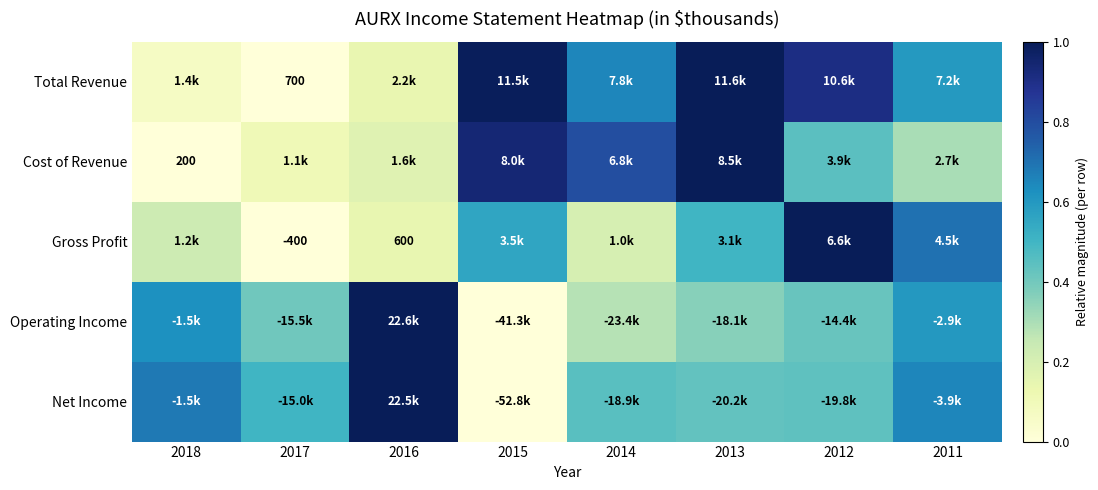

Which category has the lowest value in the Gross Profit series?

2017